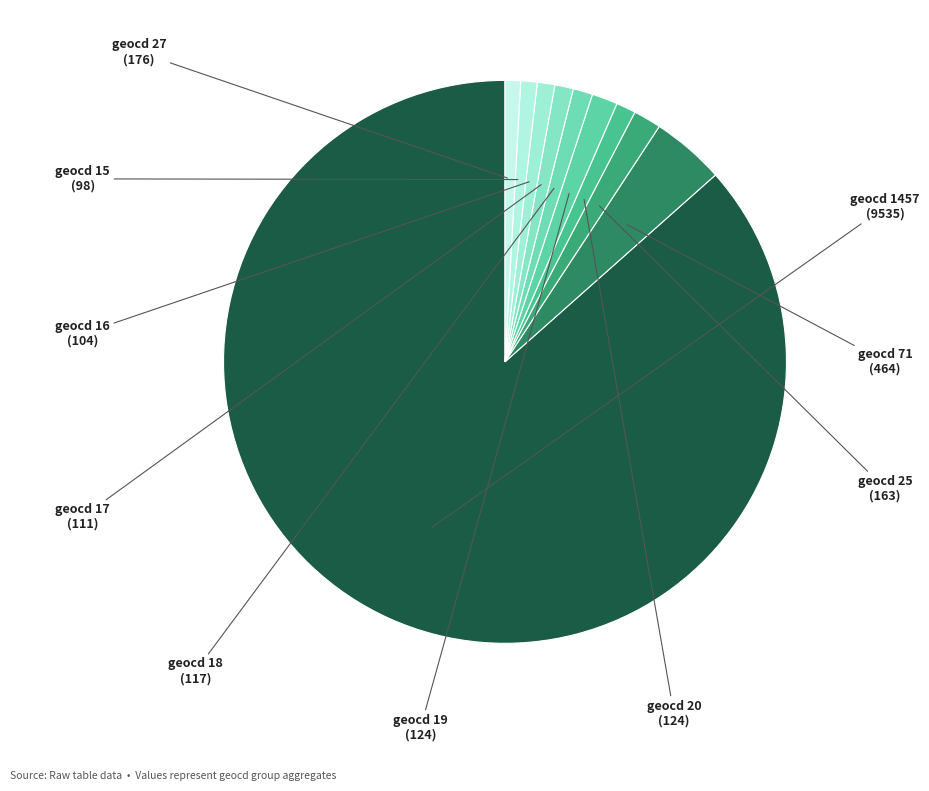

Does geocd 20 account for over 50% of the chart?

No